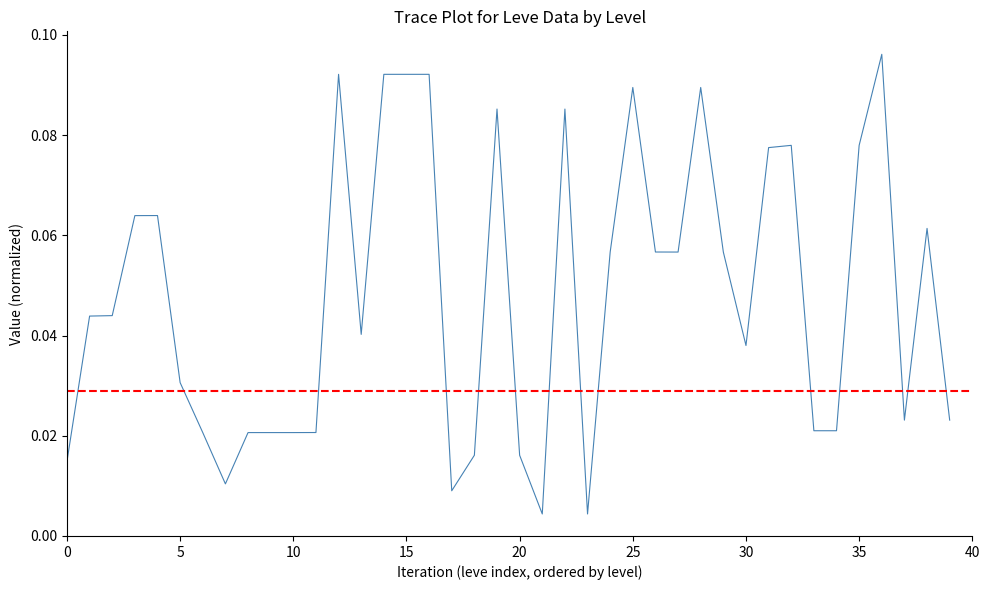

Does the chart display data point markers on the line(s)?

No